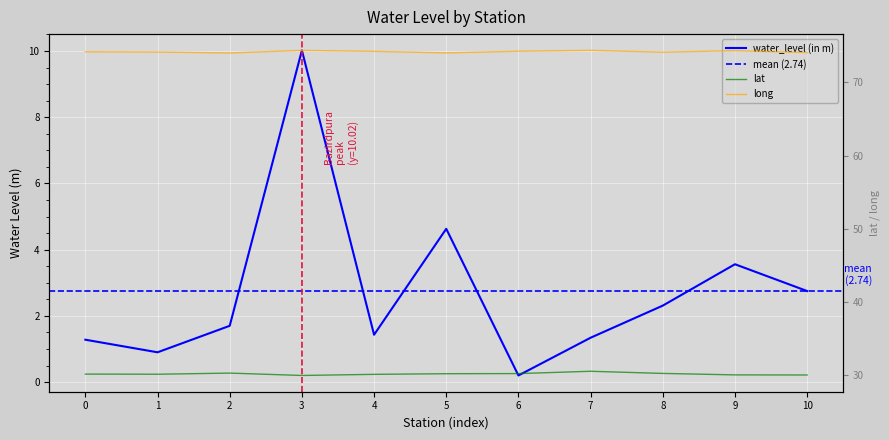

What are all the series names shown in the legend?

water_level (in m), lat, long